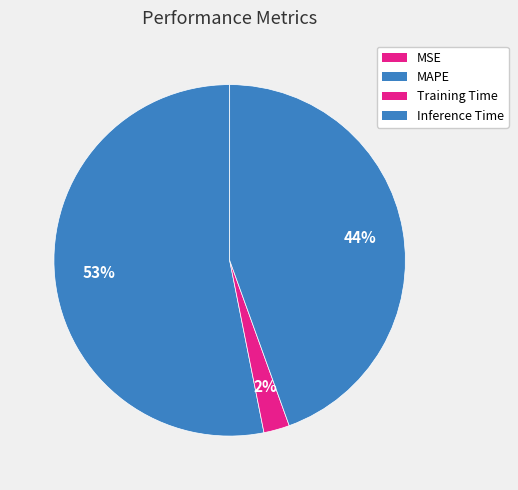

To the nearest percent, what is the average slice percentage?

25%